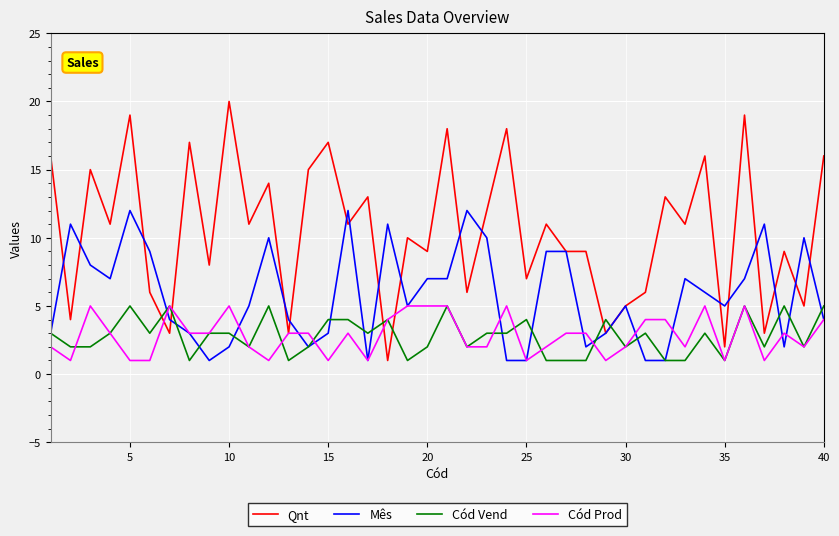

Which series has the widest spread of values?

Qnt